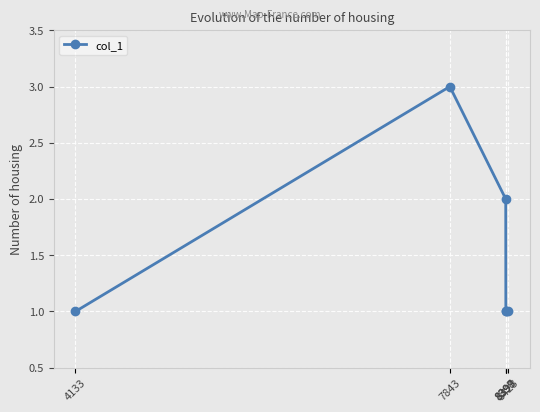

Between 7843 and 8397, which is larger?

7843